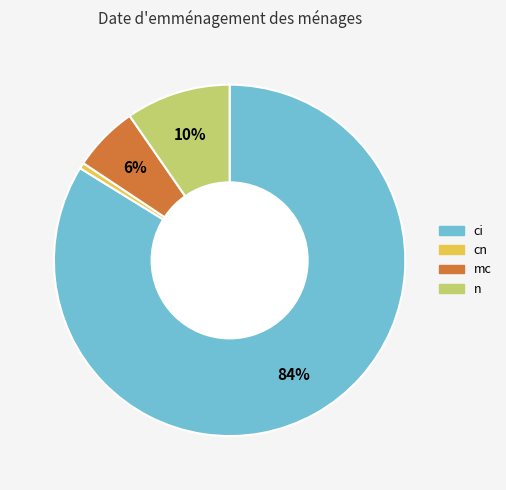

Rank the categories by value from lowest to highest.

cn, mc, n, ci